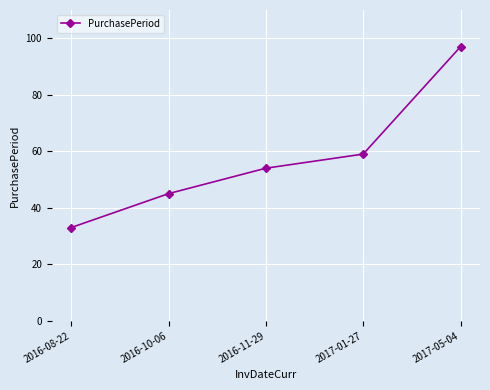

True or false: the data has more than 1 interior local peaks.

False